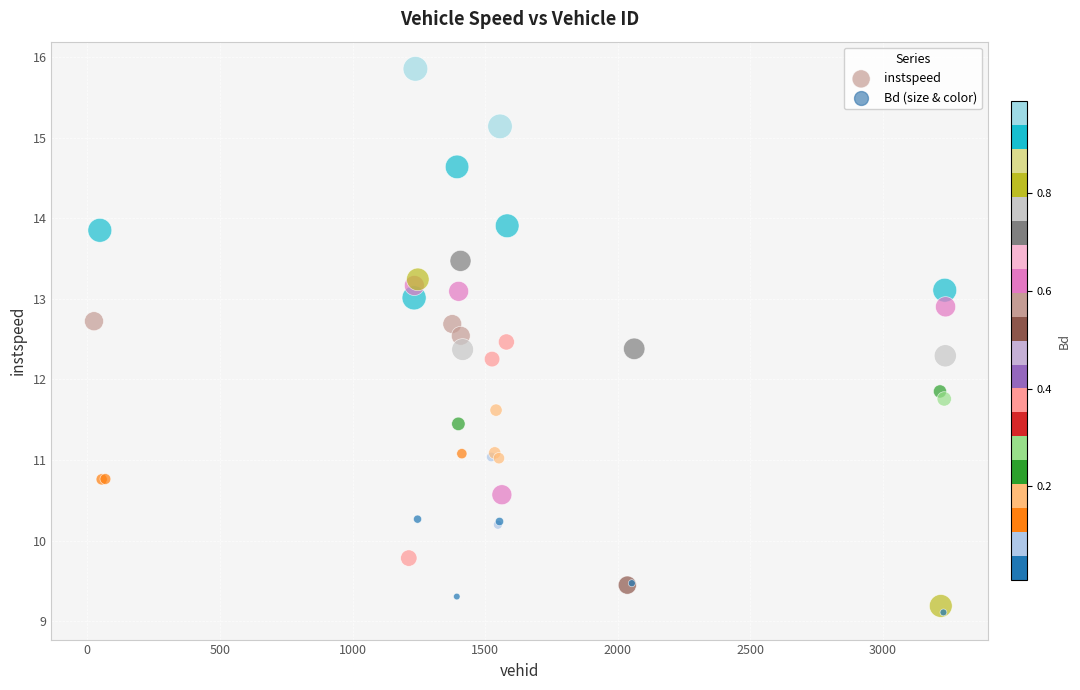

What Y value in the scatter plot is closest to 12?

11.8